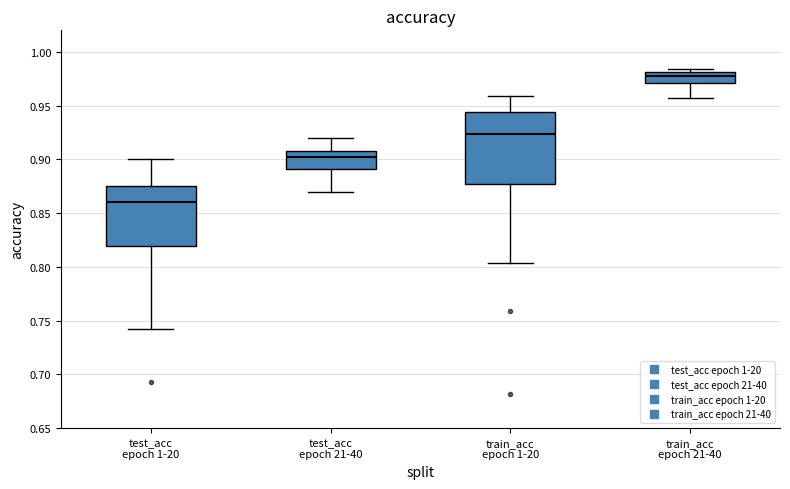

Where is the upper edge of the box for train_acc epoch 1-20 on the y-axis? The values are not printed on the chart, so give them approximately, as read against the axis.

0.945